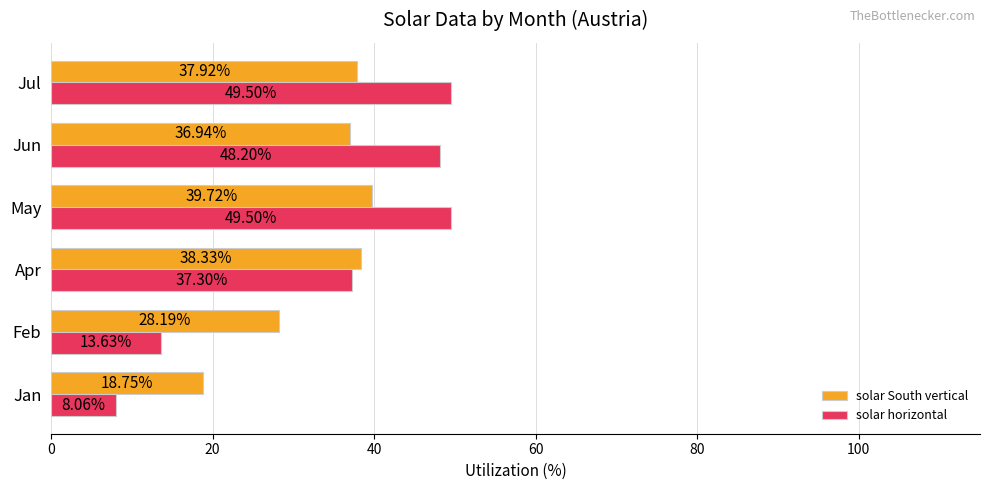

How many distinct data groups are displayed?

2